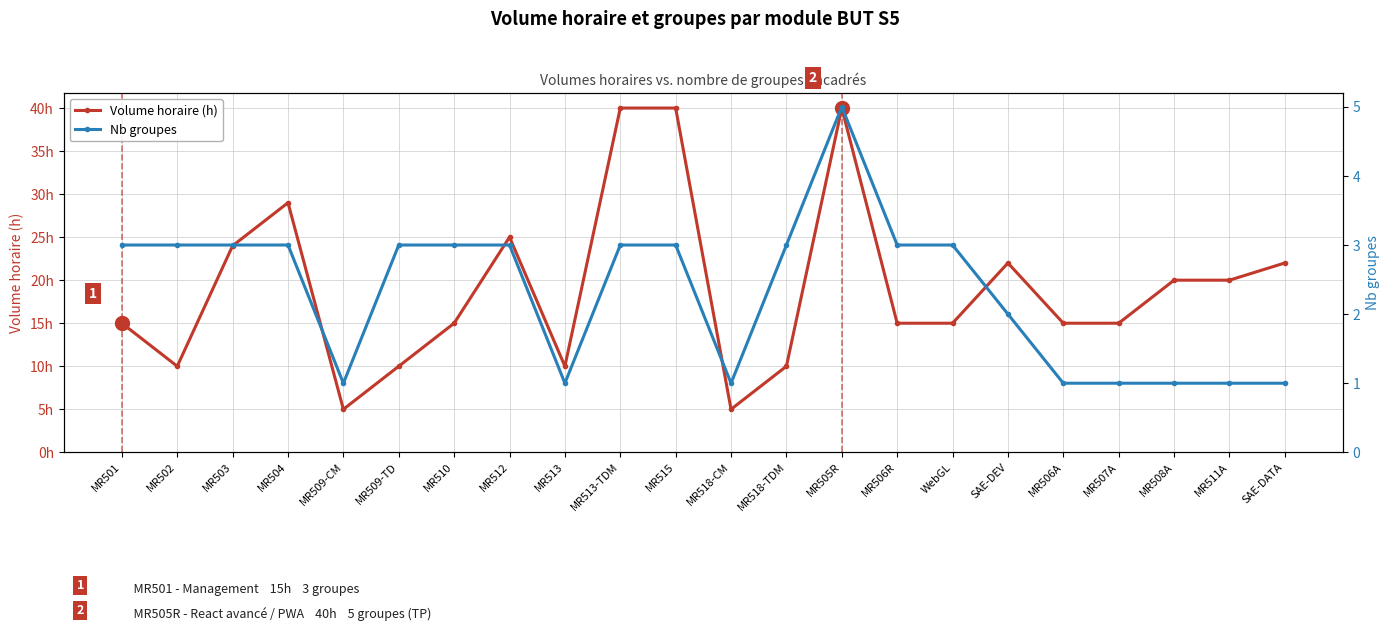

True or false: Nb groupes and Volume horaire (h) cross at least once.

False